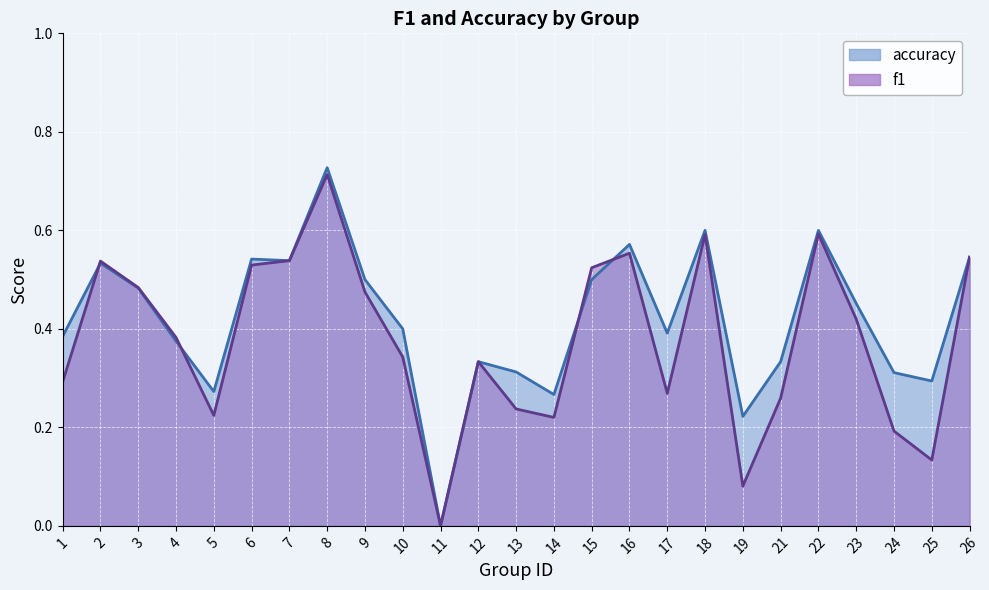

Rank the series by their maximum value, from lowest to highest.

f1, accuracy